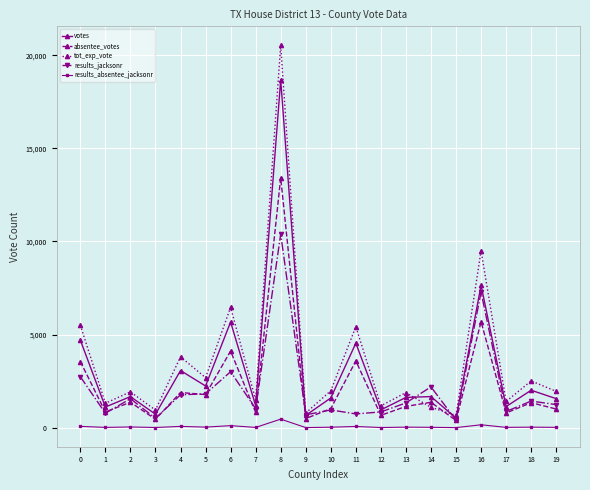

What is the value of the results_jacksonr point at the 10th from the left?

690